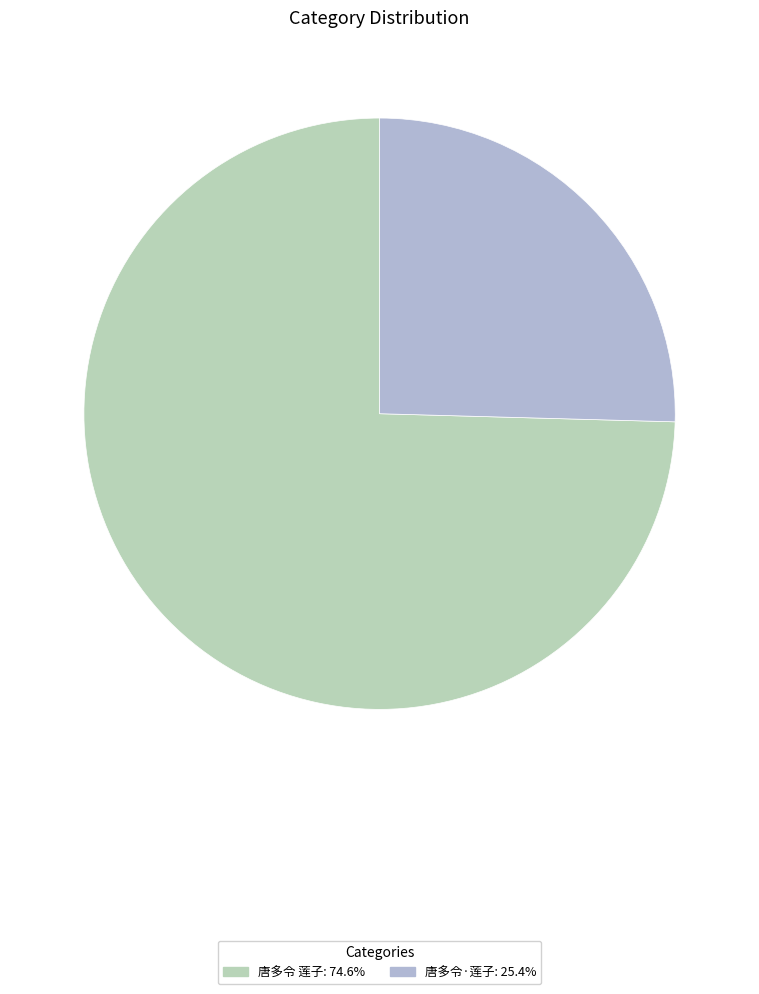

Rank the categories by value from lowest to highest.

唐多令·莲子, 唐多令 莲子